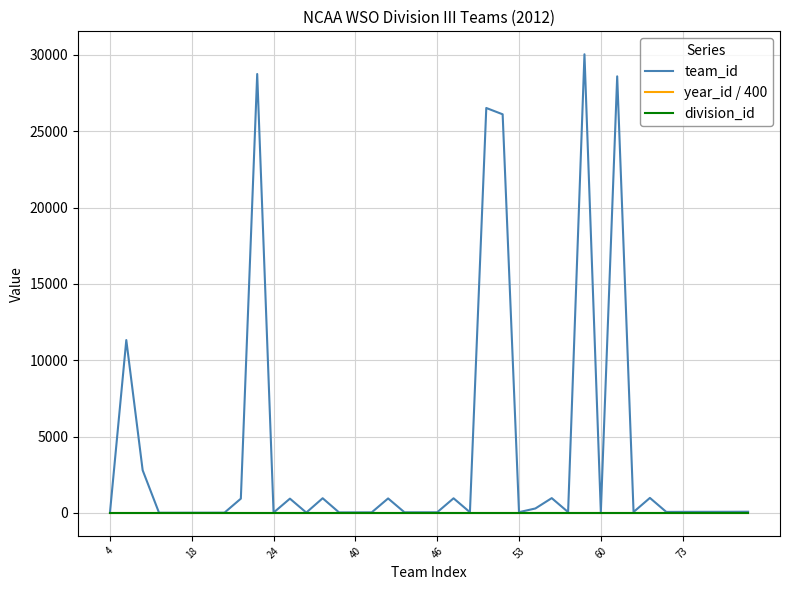

Which series has the largest total across all categories?

team_id